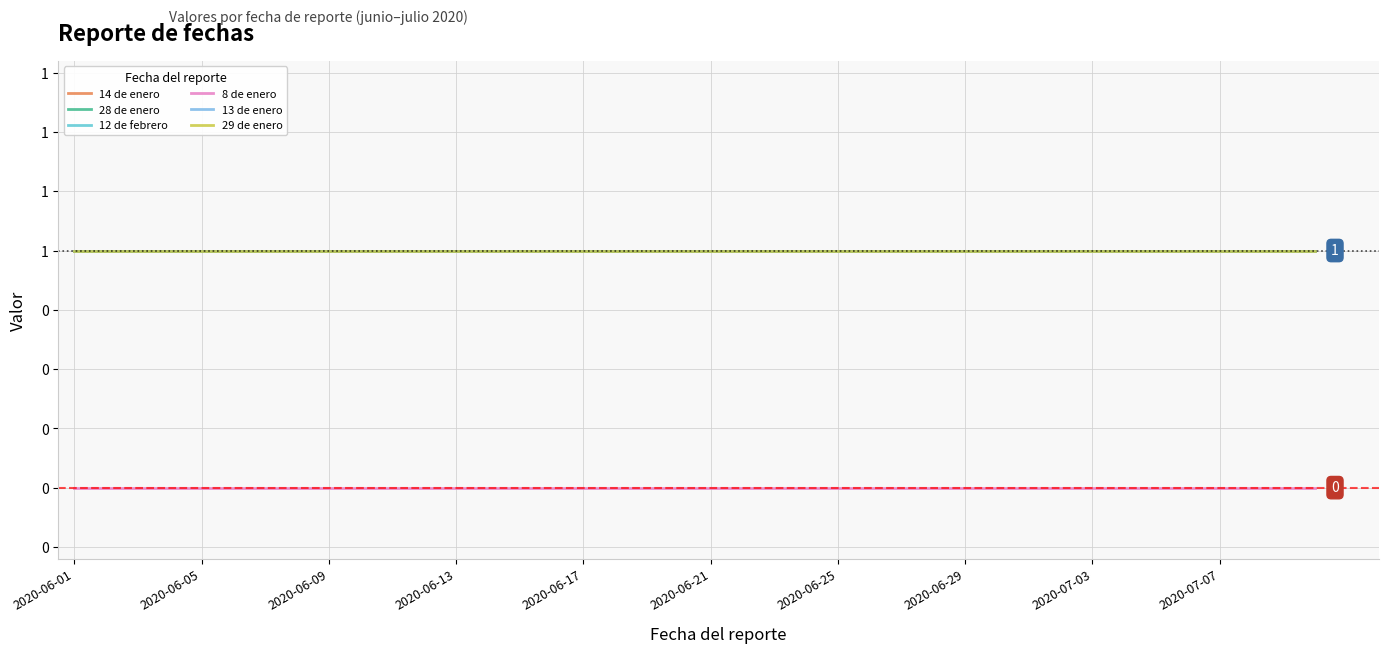

What is the value of the 29 de enero point at the 16th from the left?

1